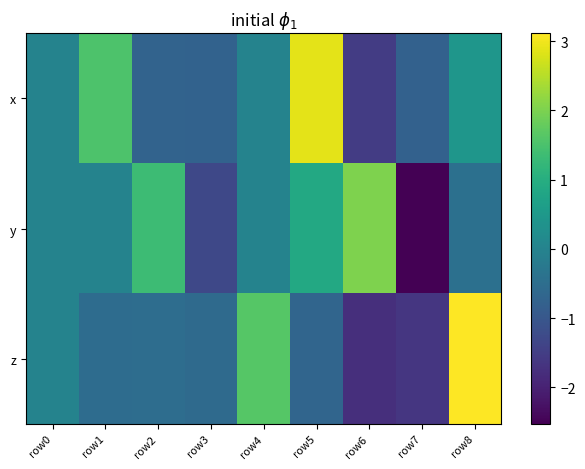

What is the total value across all series at row4?

1.6